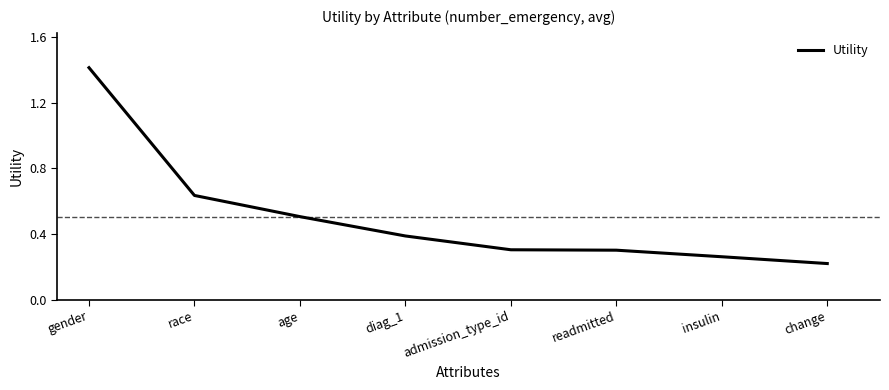

What is the maximum value shown in the chart?

1.4